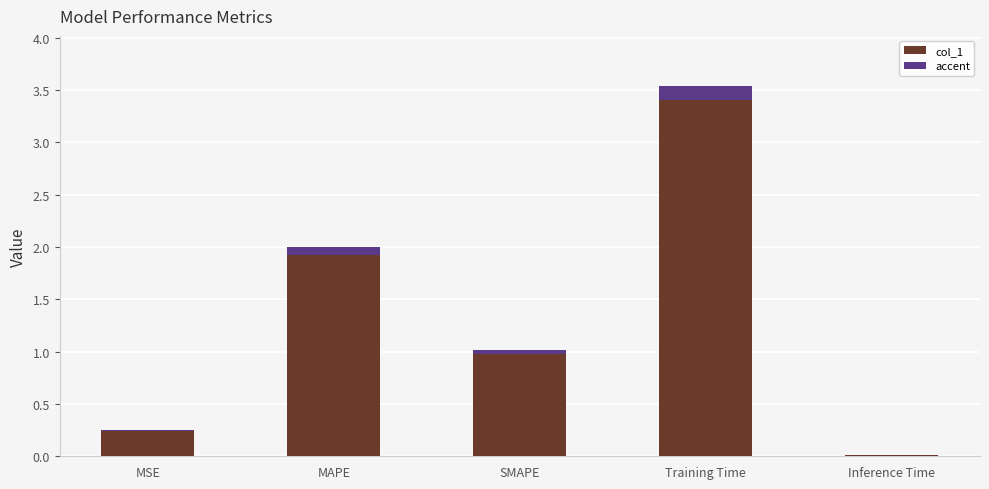

The chart shows a value of 0.2 at MSE. True or false?

True